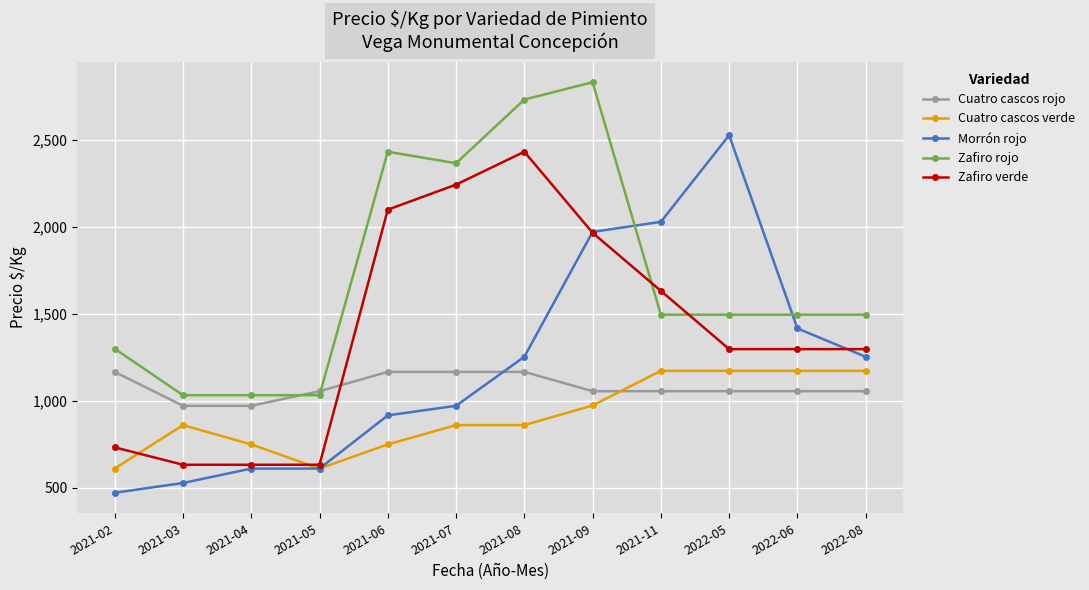

At which label does Zafiro verde reach its peak?

2021-08